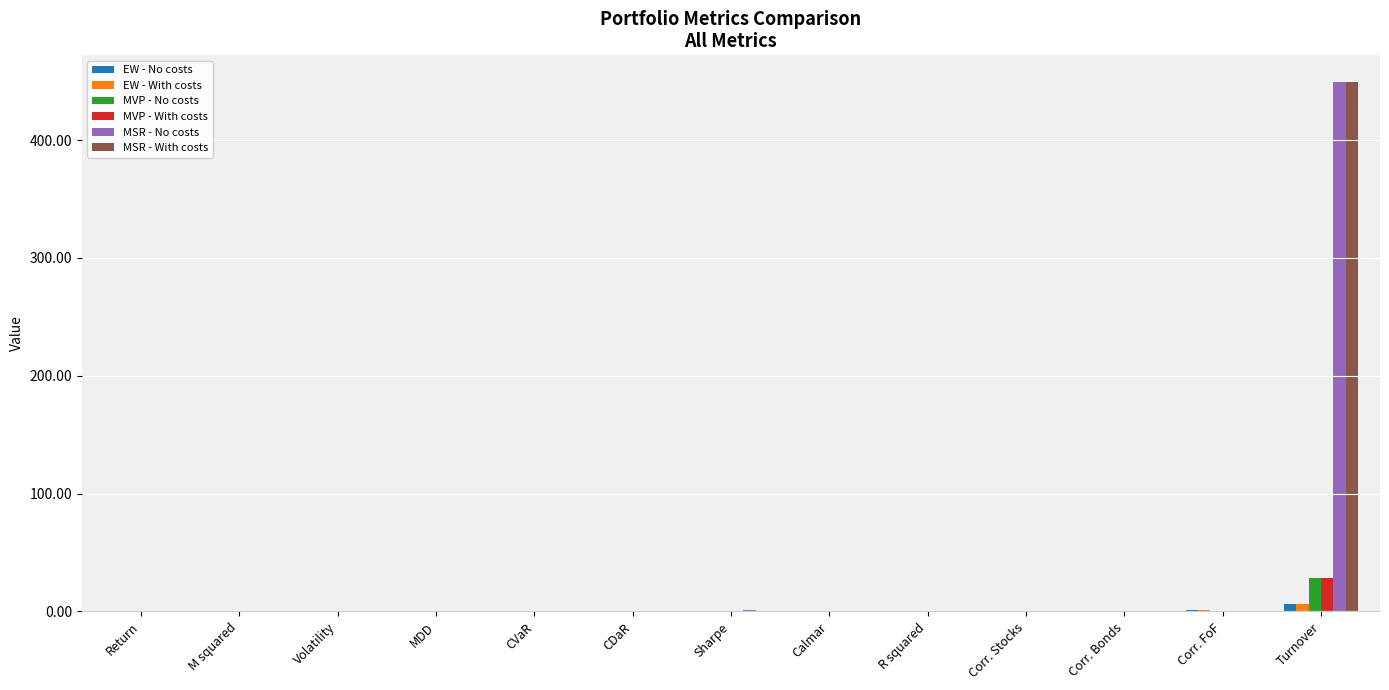

What is the sum of the EW - No costs values at MDD and CDaR?

0.3